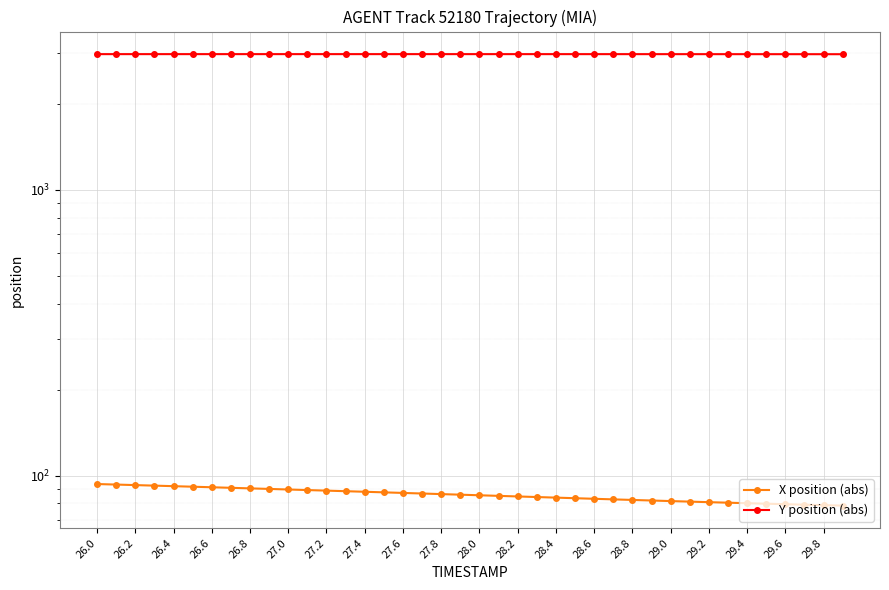

What is the sum of all Y position (abs) values?

119375.6